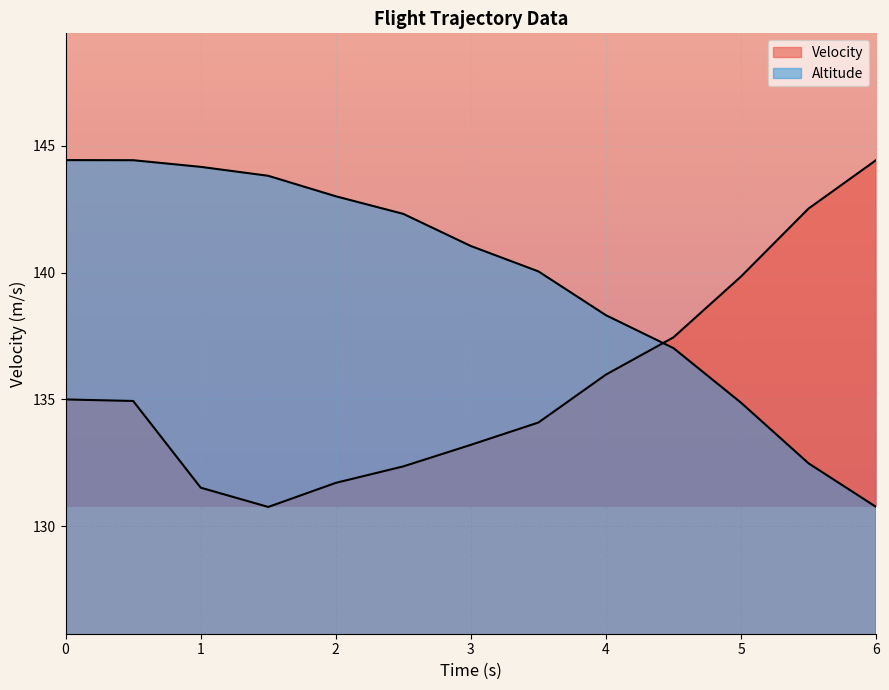

How many lines are shown in the chart?

2